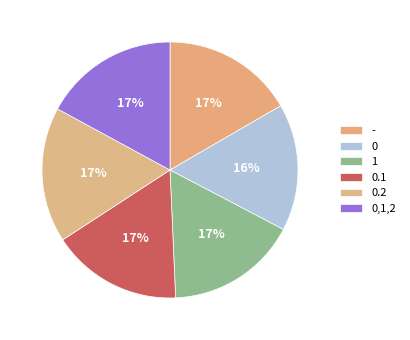

What portion of the pie excludes -?

83.4%